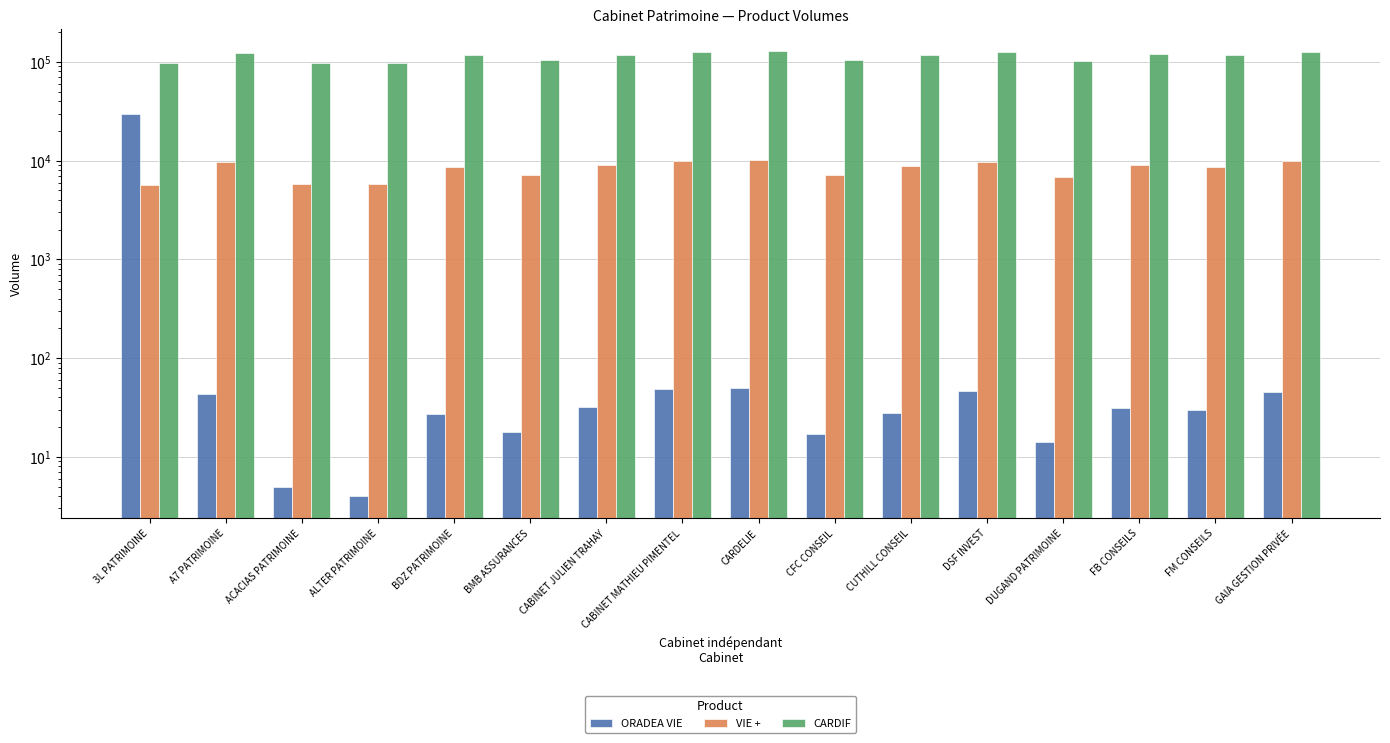

How many values in the VIE + series exceed 8831?

7